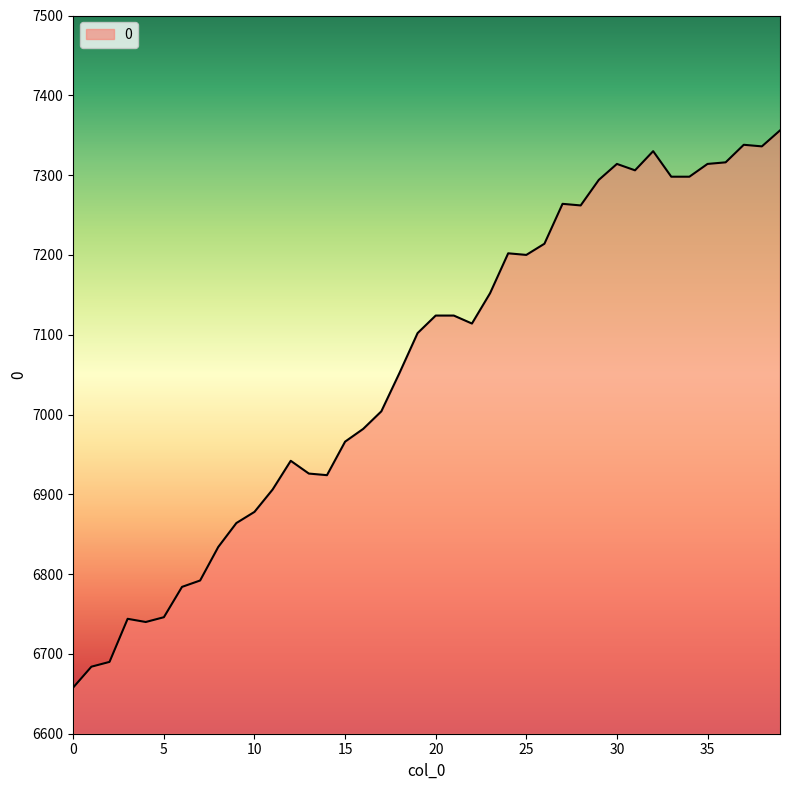

What is the greatest value displayed?

7356